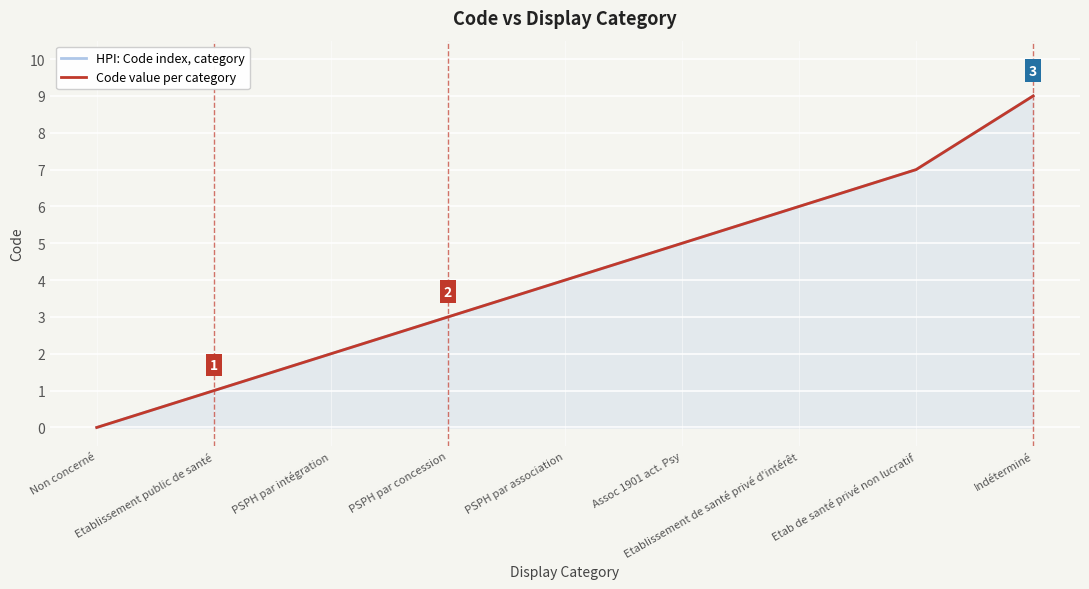

True or false: Code value per category and HPI: Code index, category cross at least once.

False